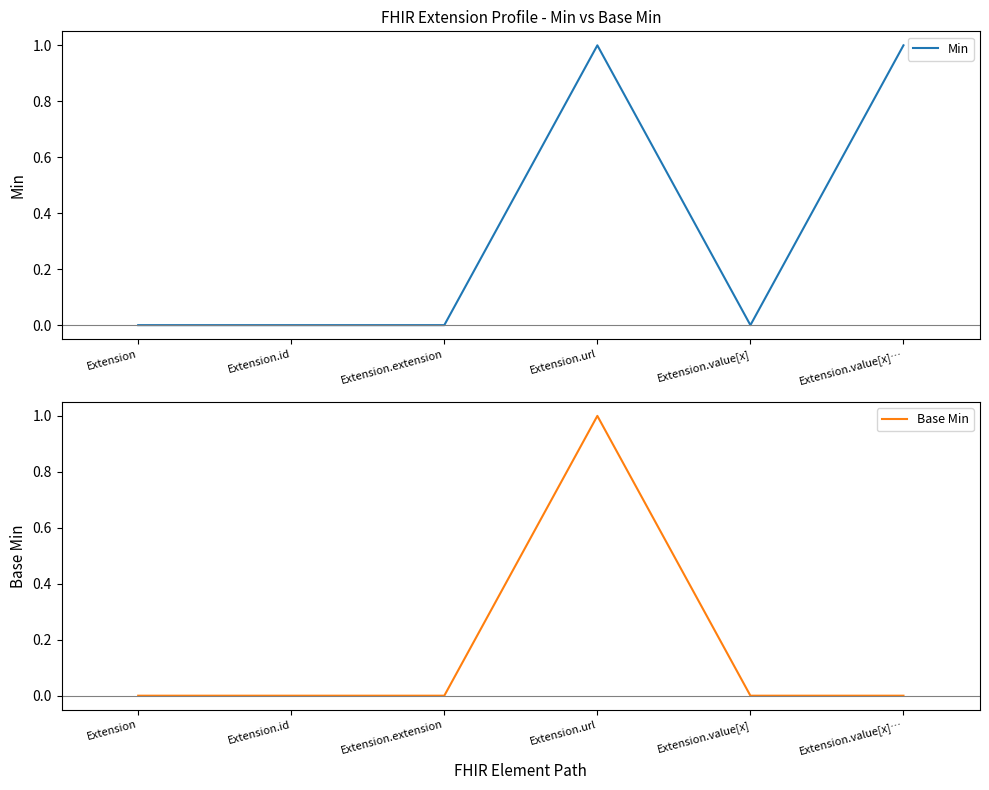

True or false: Base Min and Min intersect in this chart.

False